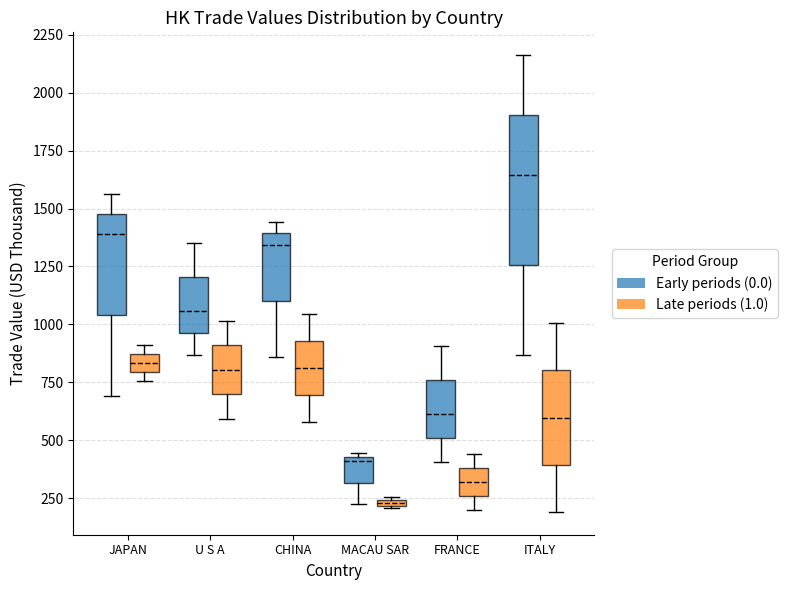

Which box has the lowest median line?

MACAU SAR (Late periods (1.0))